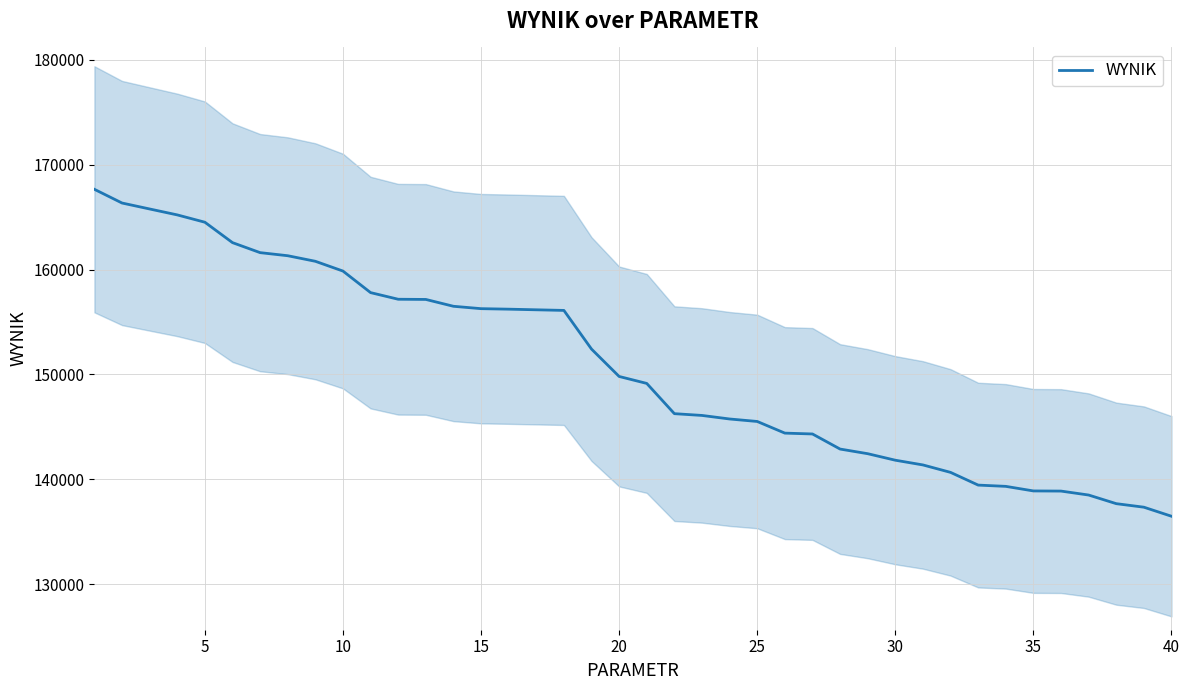

The value of WYNIK at 5 is 164514.7. True or false?

True